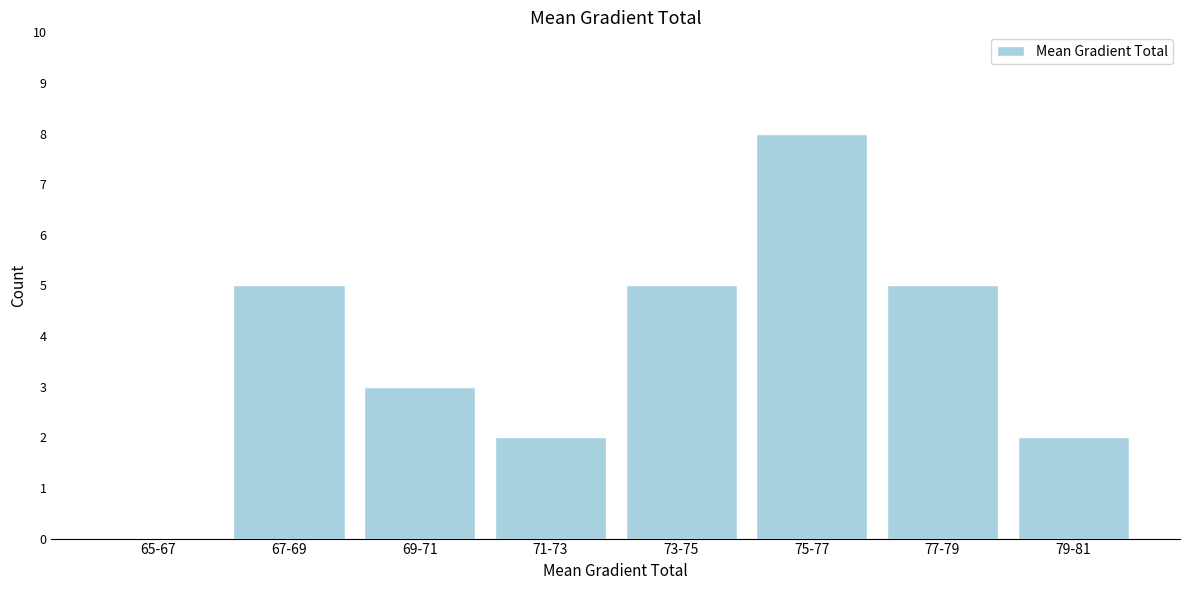

Reading left to right, transcribe all the data shown in this chart.

65-67=0	67-69=5	69-71=3	71-73=2	73-75=5	75-77=8	77-79=5	79-81=2